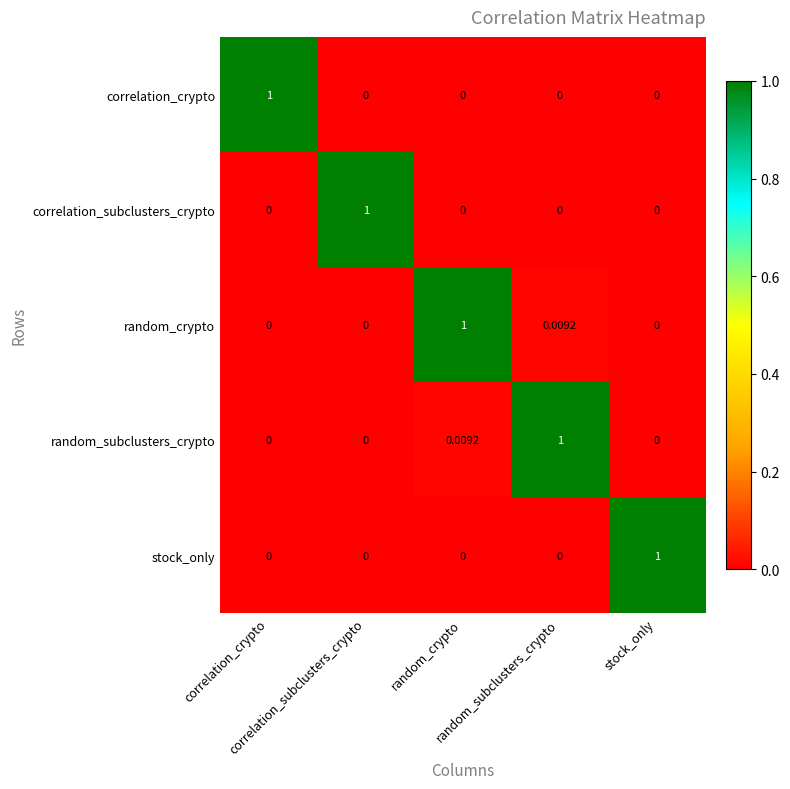

Count the number of categories in the chart.

5